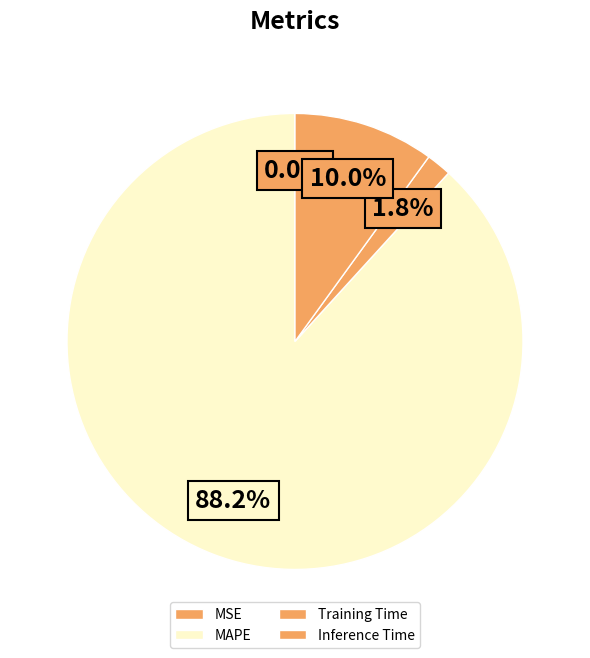

Which slice represents more than half of the pie?

MAPE